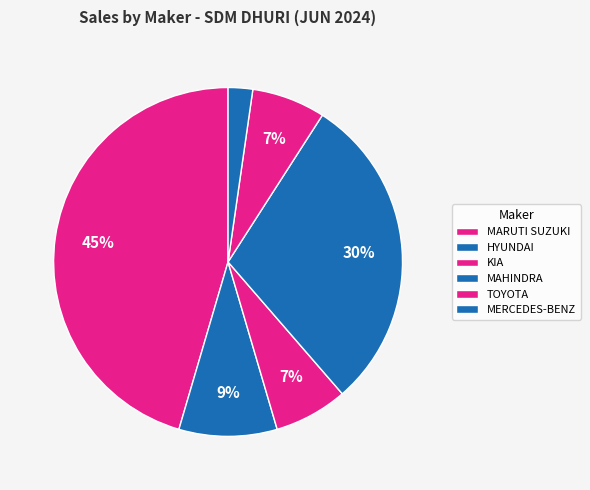

How many segments does this pie chart have?

6